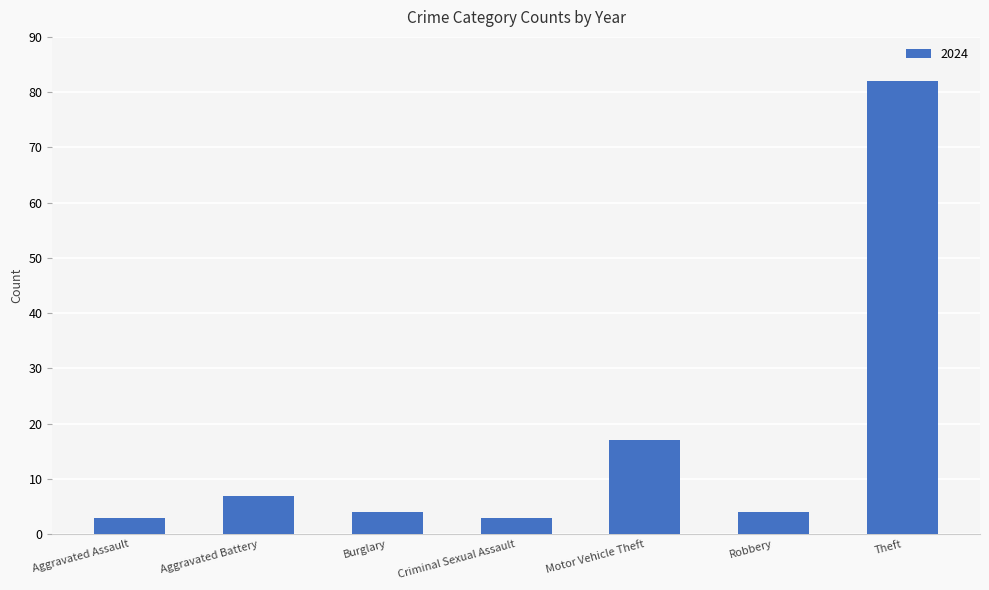

The value at Robbery is 4. True or false?

True